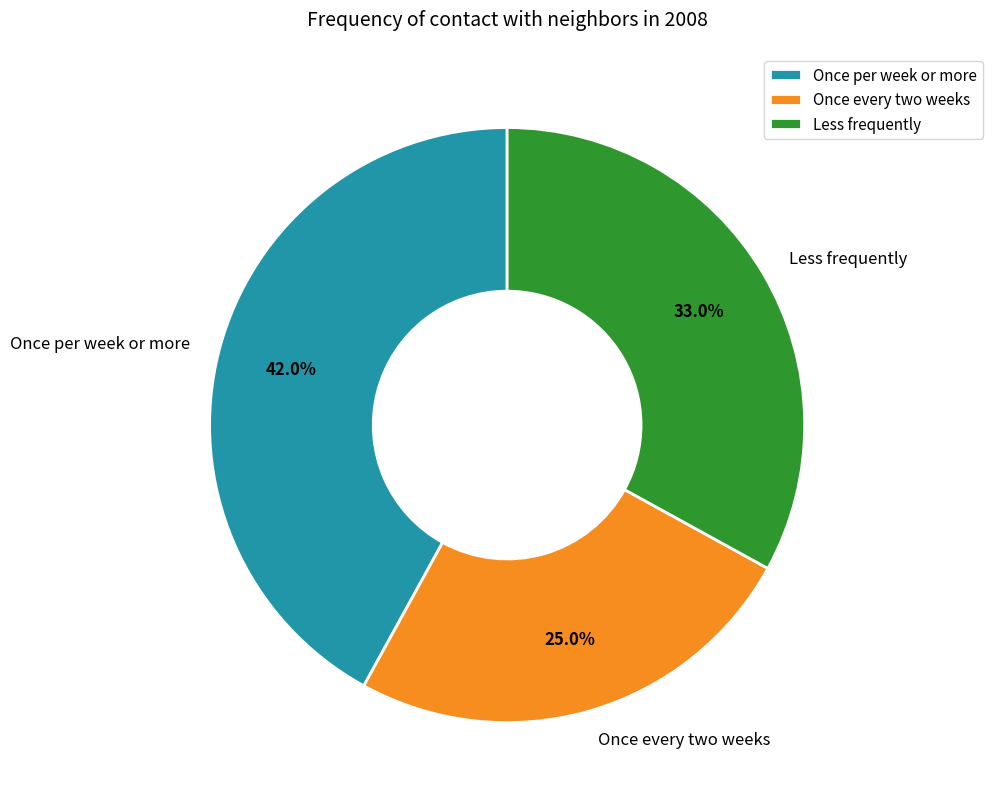

Combined, what portion of the pie is Once per week or more and Less frequently?

75.0%